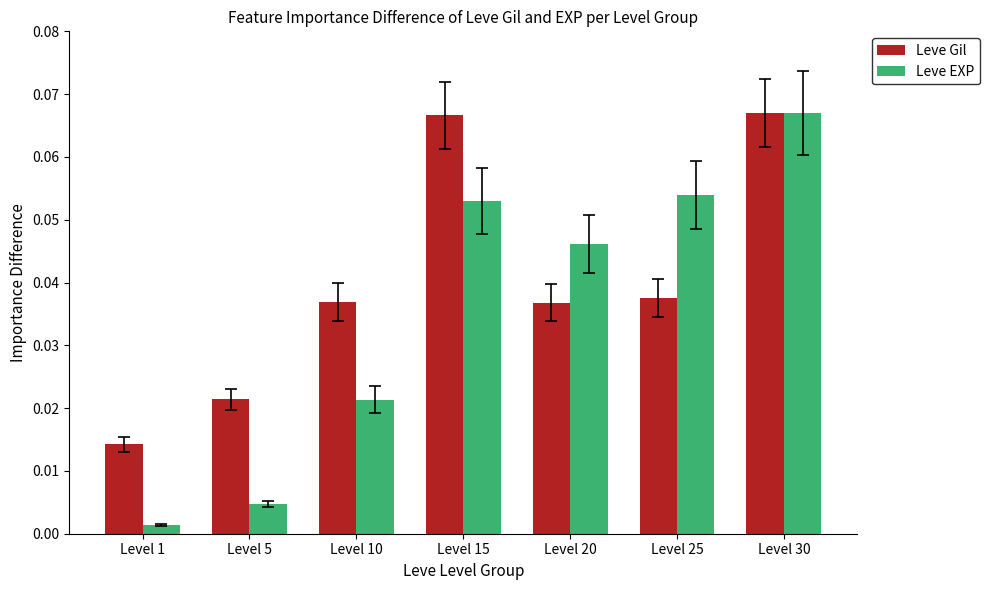

List the series in order of their overall mean, lowest first.

Leve EXP, Leve Gil